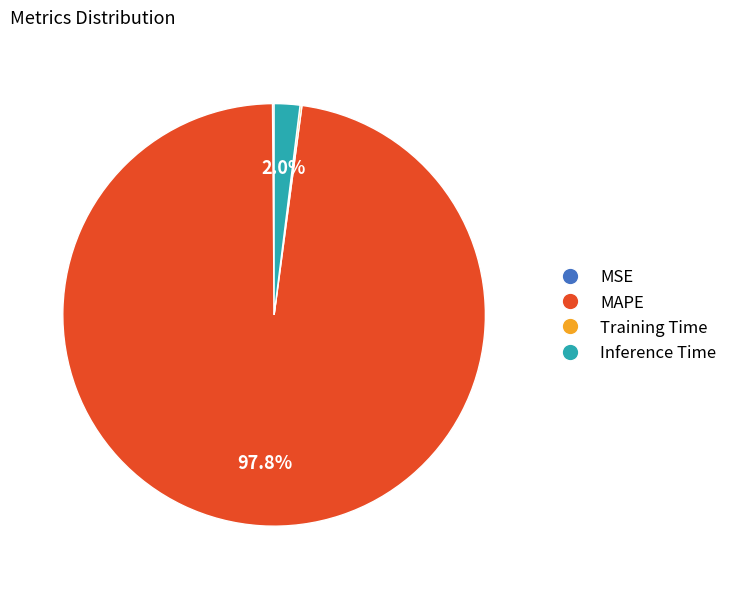

What portion of the pie excludes Inference Time?

98.0%